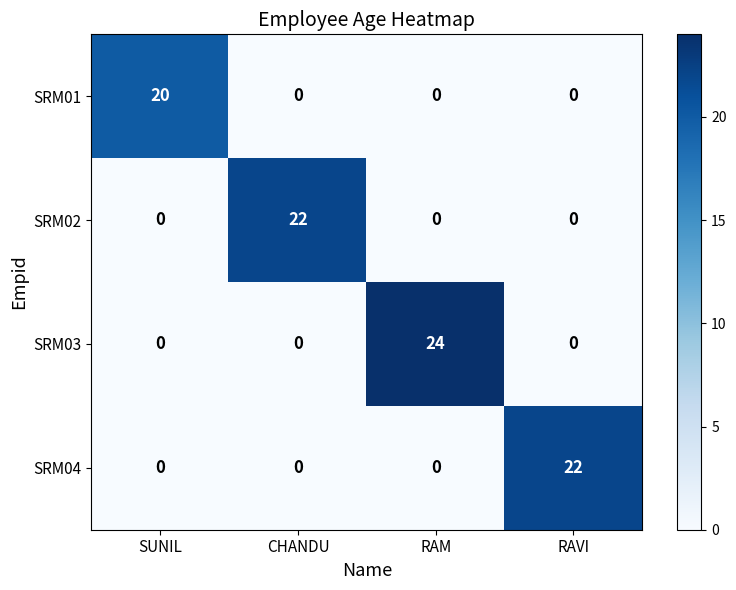

Is it true that SRM02 equals 22 at CHANDU?

True